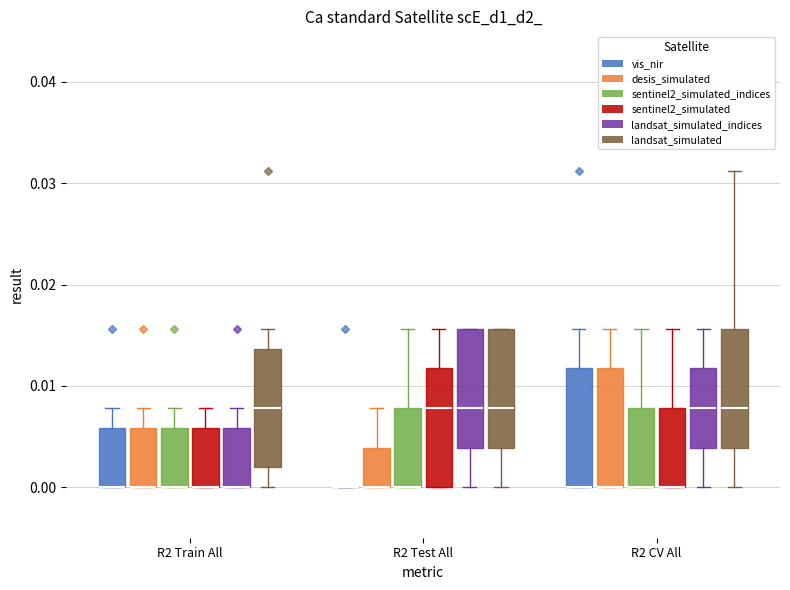

Where does the upper whisker of the box for R2 Train All (landsat_simulated_indices) end on the y-axis? The values are not printed on the chart, so give them approximately, as read against the axis.

0.008